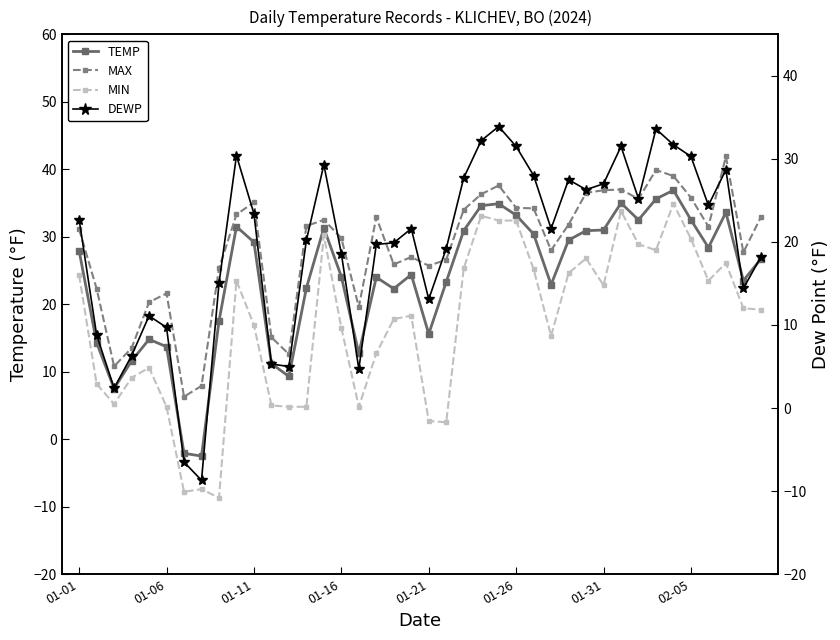

What is the maximum value shown in the chart?

41.9